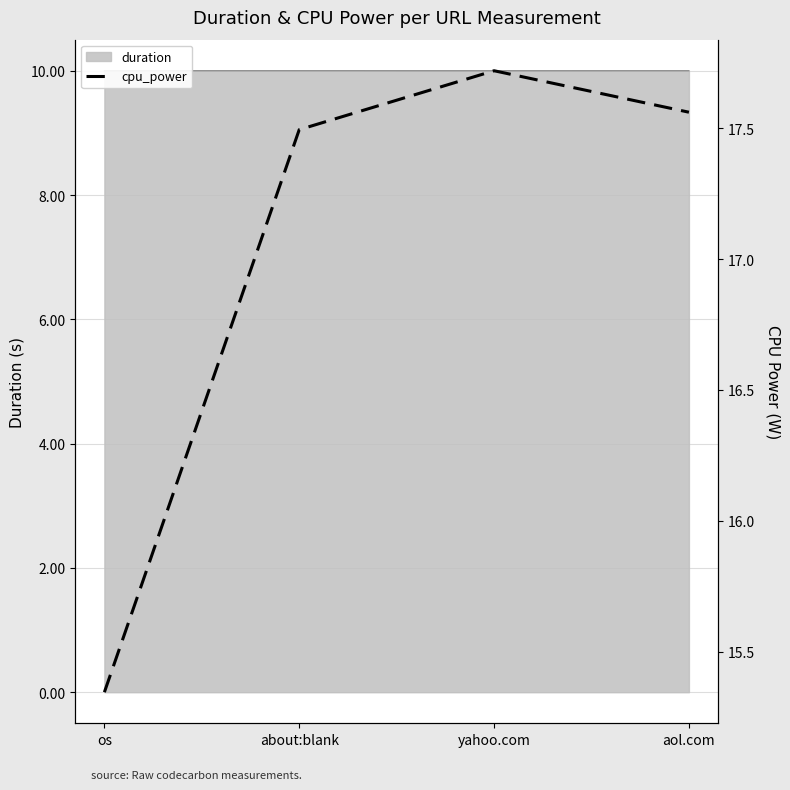

What position from the right is about:blank?

3